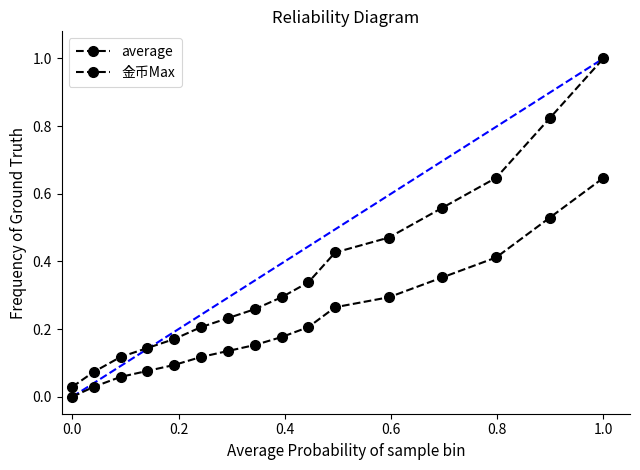

Which series has the largest total across all categories?

金币Max